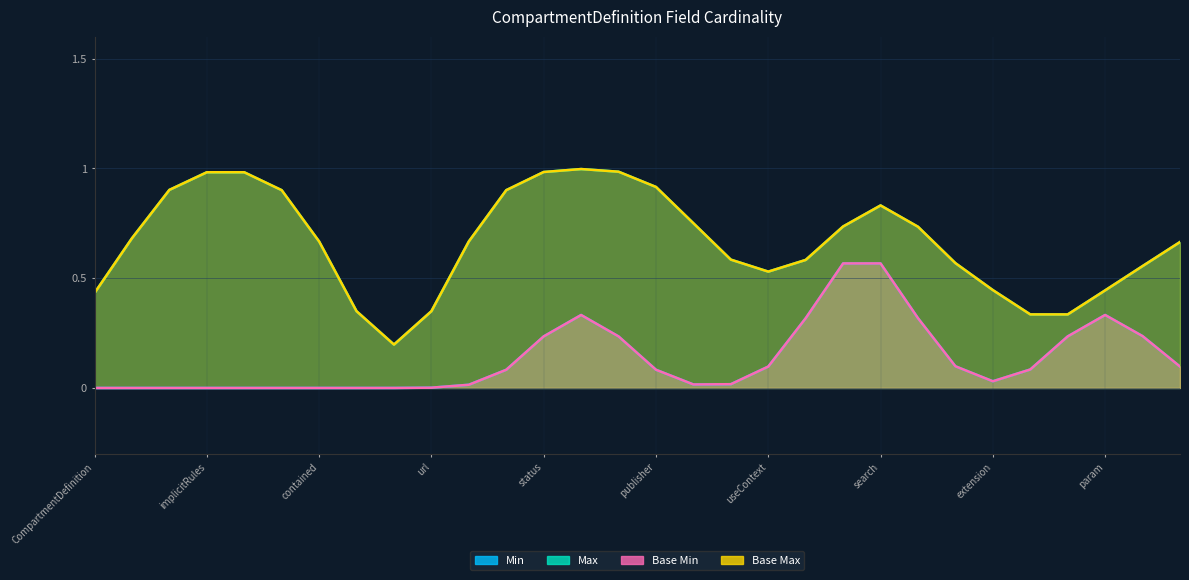

True or false: Base Min and Min intersect in this chart.

False